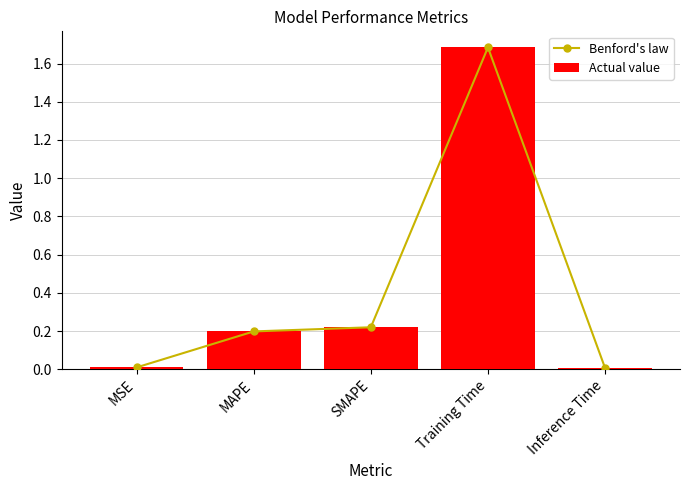

Which series has the largest total across all categories?

Benford's law